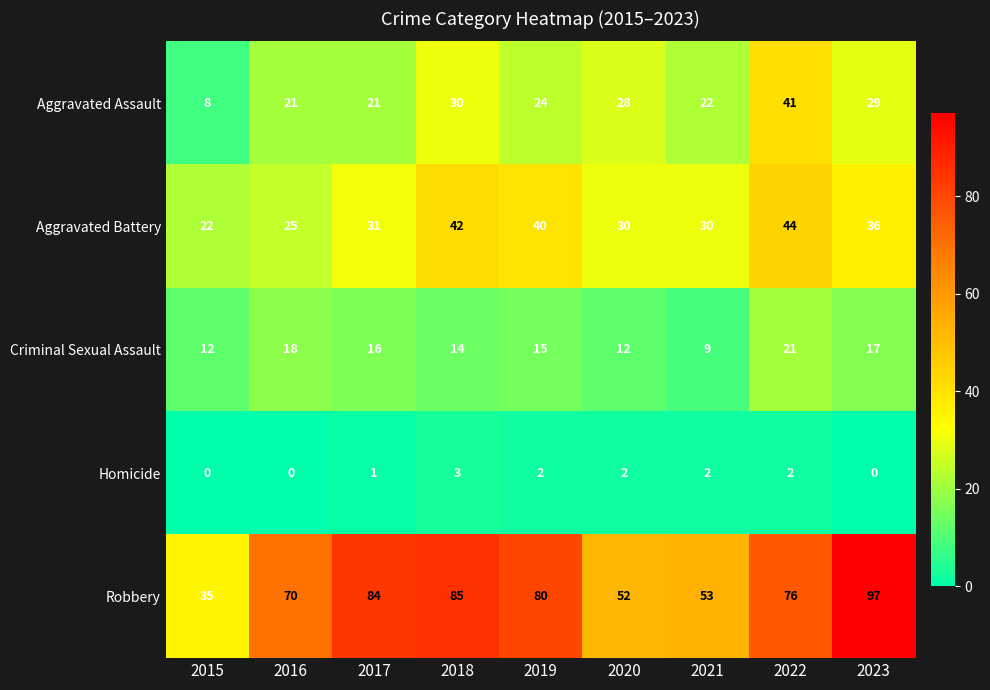

What is the approximate value of Robbery at 2023, to the nearest 10?

100